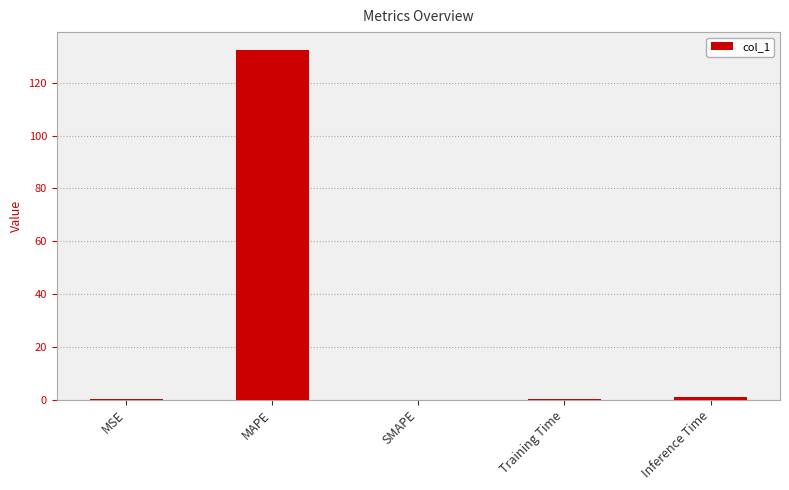

Between MAPE and Inference Time, which is larger?

MAPE